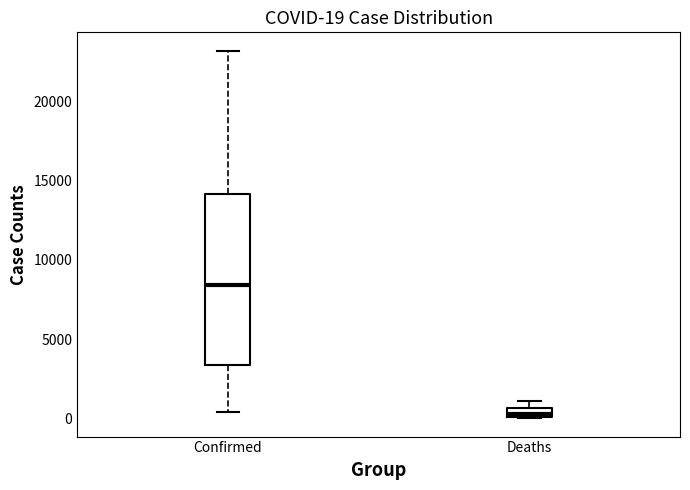

Which box is the tallest, from its lower edge to its upper edge?

Confirmed